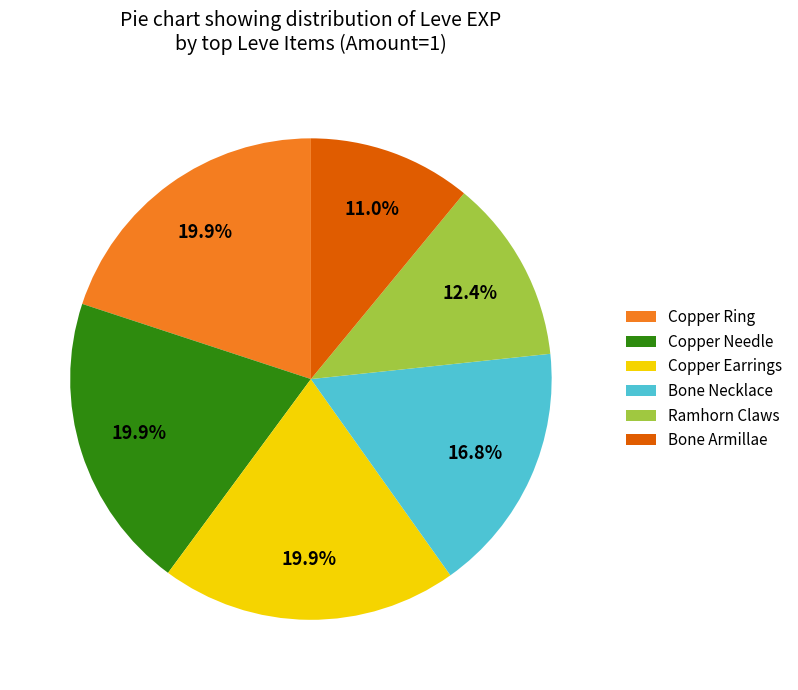

Is there a majority slice in this chart?

No